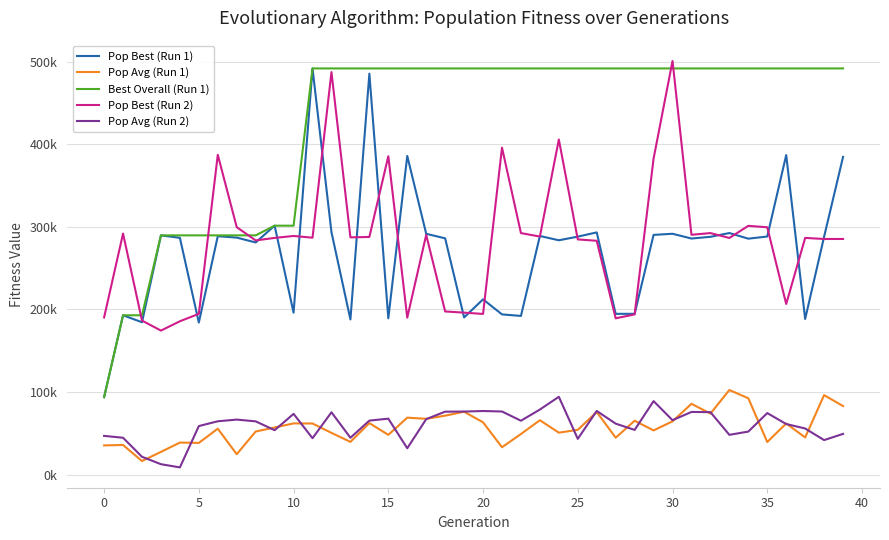

True or false: Pop Best (Run 2) has more than 1 points higher than both neighbors.

True